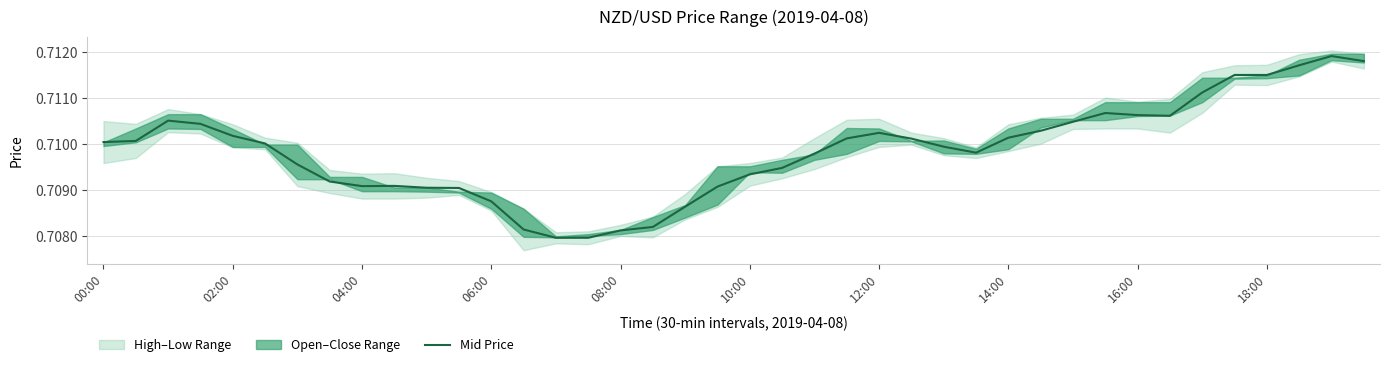

Which category has the lowest value across all series?

14